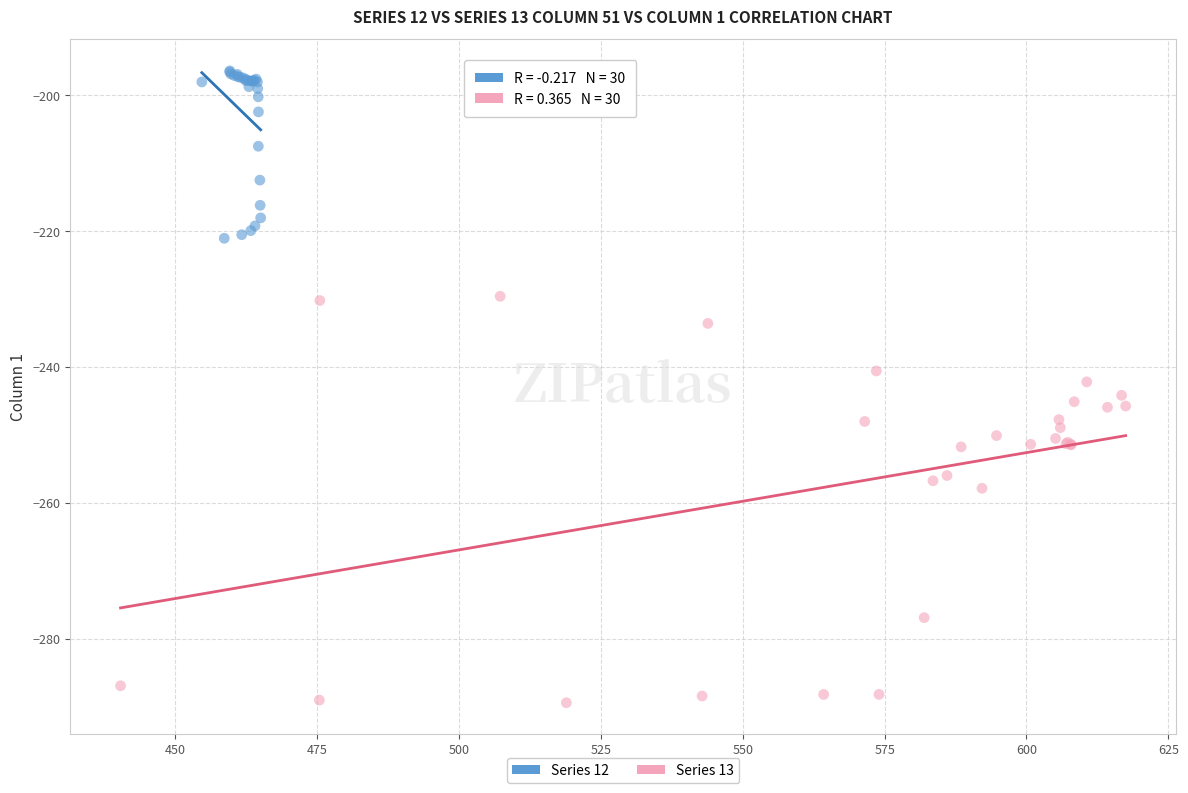

Which series contains the highest Y value?

Series 12